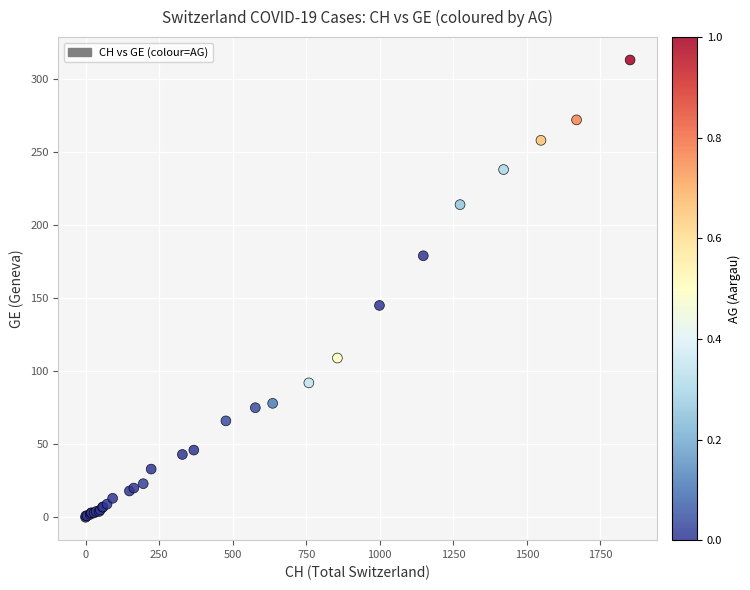

What Y value in the scatter plot is closest to 156?

145